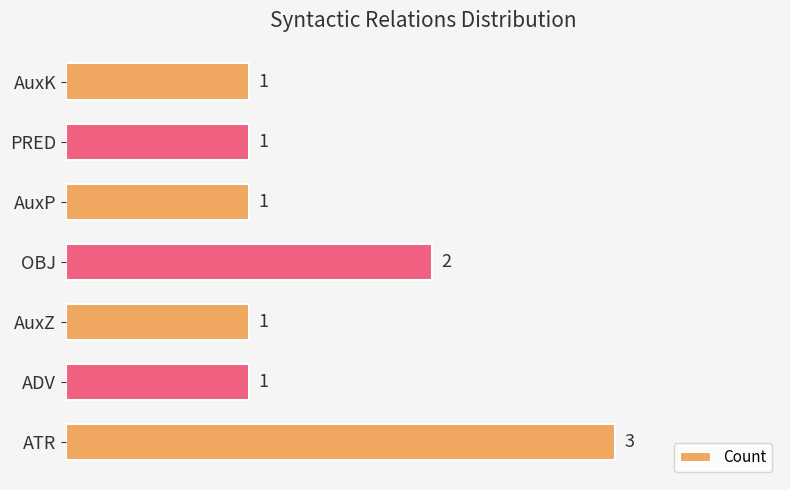

Count the values in the range 1 to 2.

6